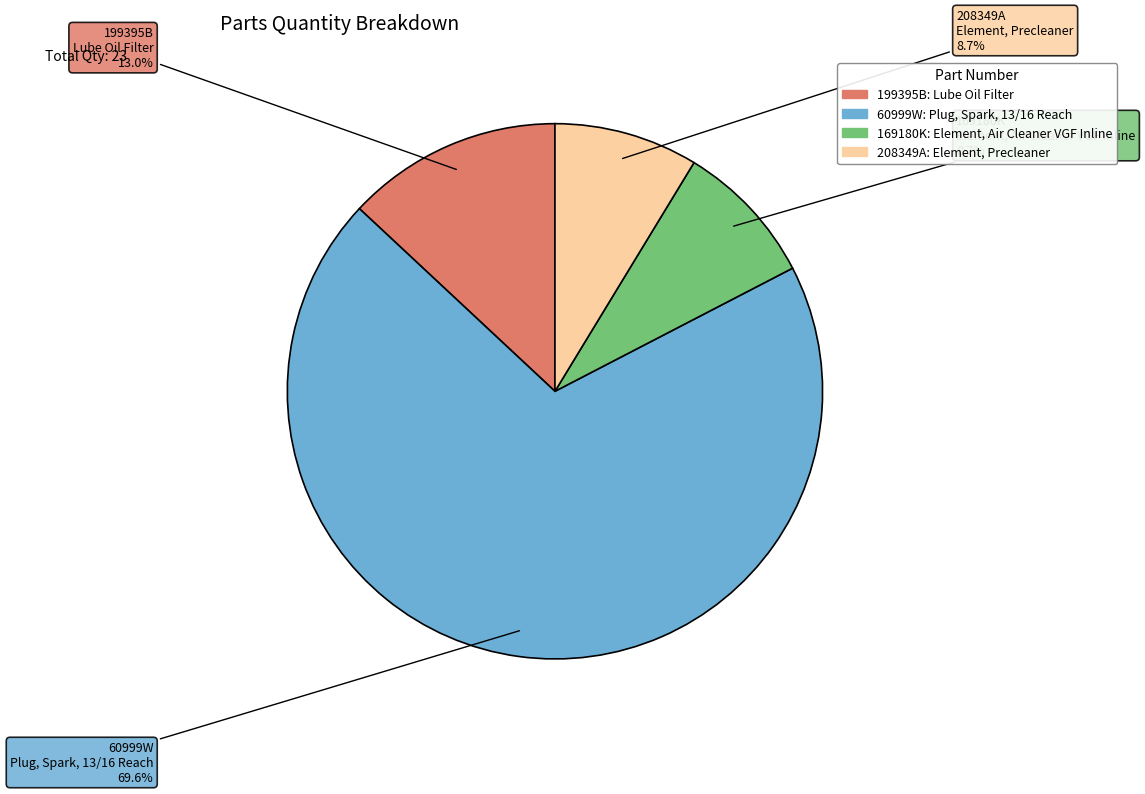

To the nearest percent, what is the average slice percentage?

25%